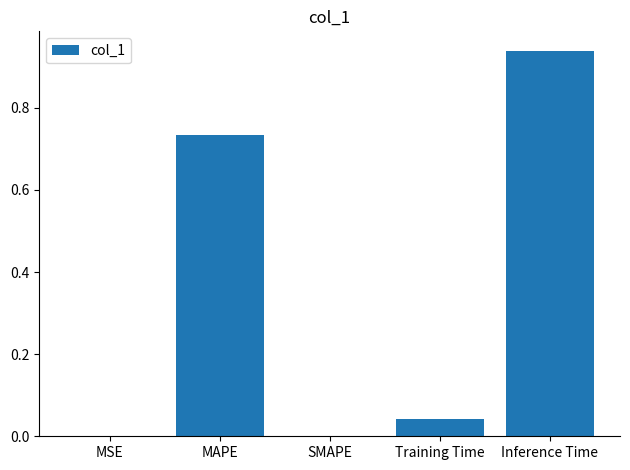

Which has a higher value, Inference Time or Training Time?

Inference Time